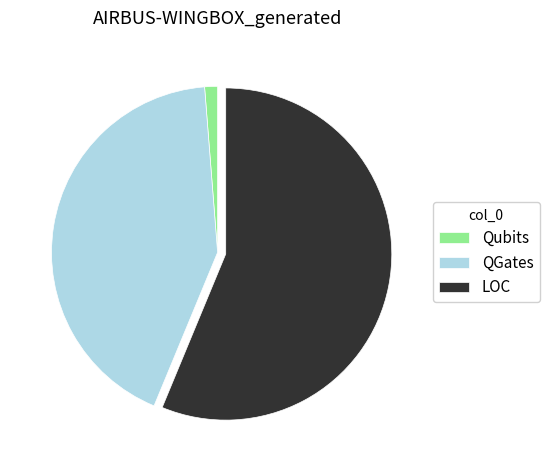

What is the largest slice in the pie chart?

LOC